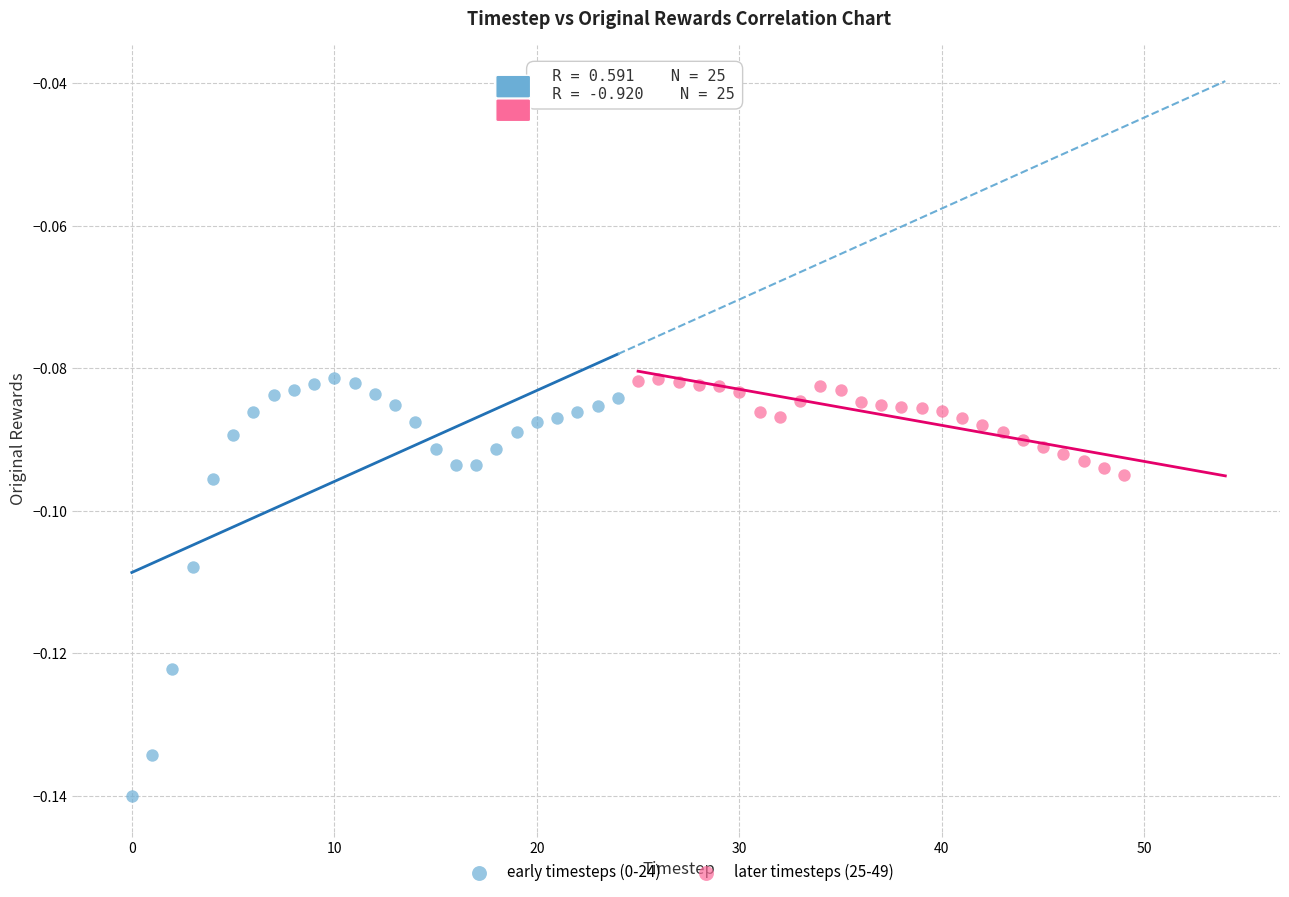

Which series has the widest spread of Y values?

early timesteps (0-24)